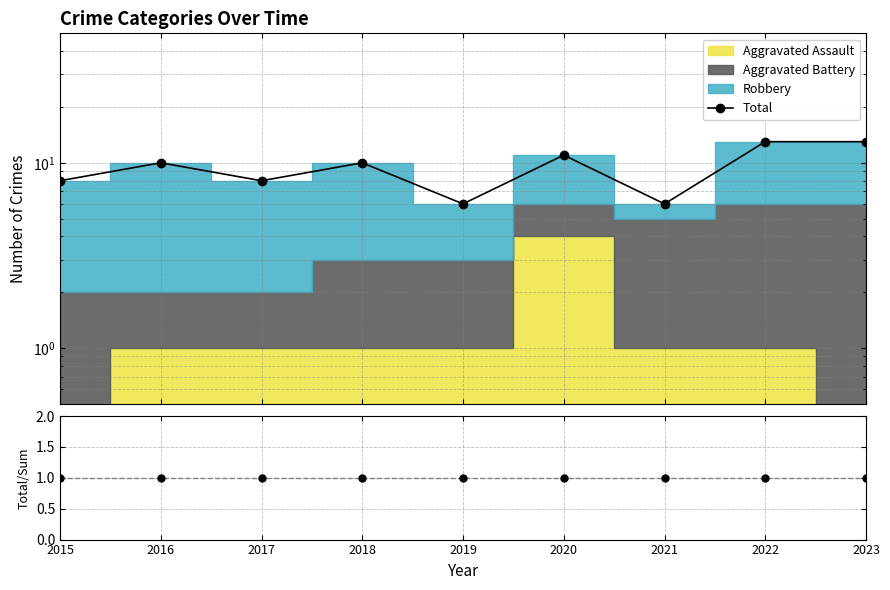

At which category does the data reach its first local valley?

2017